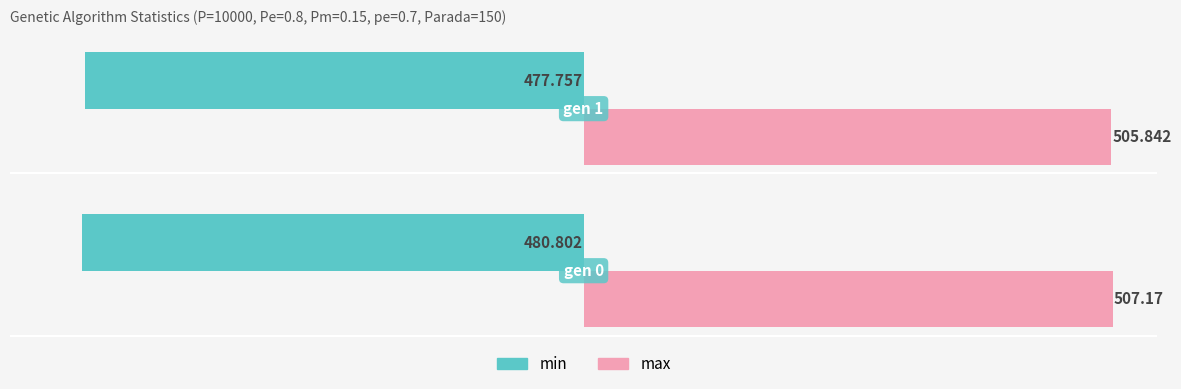

Which series has the largest total across all categories?

max